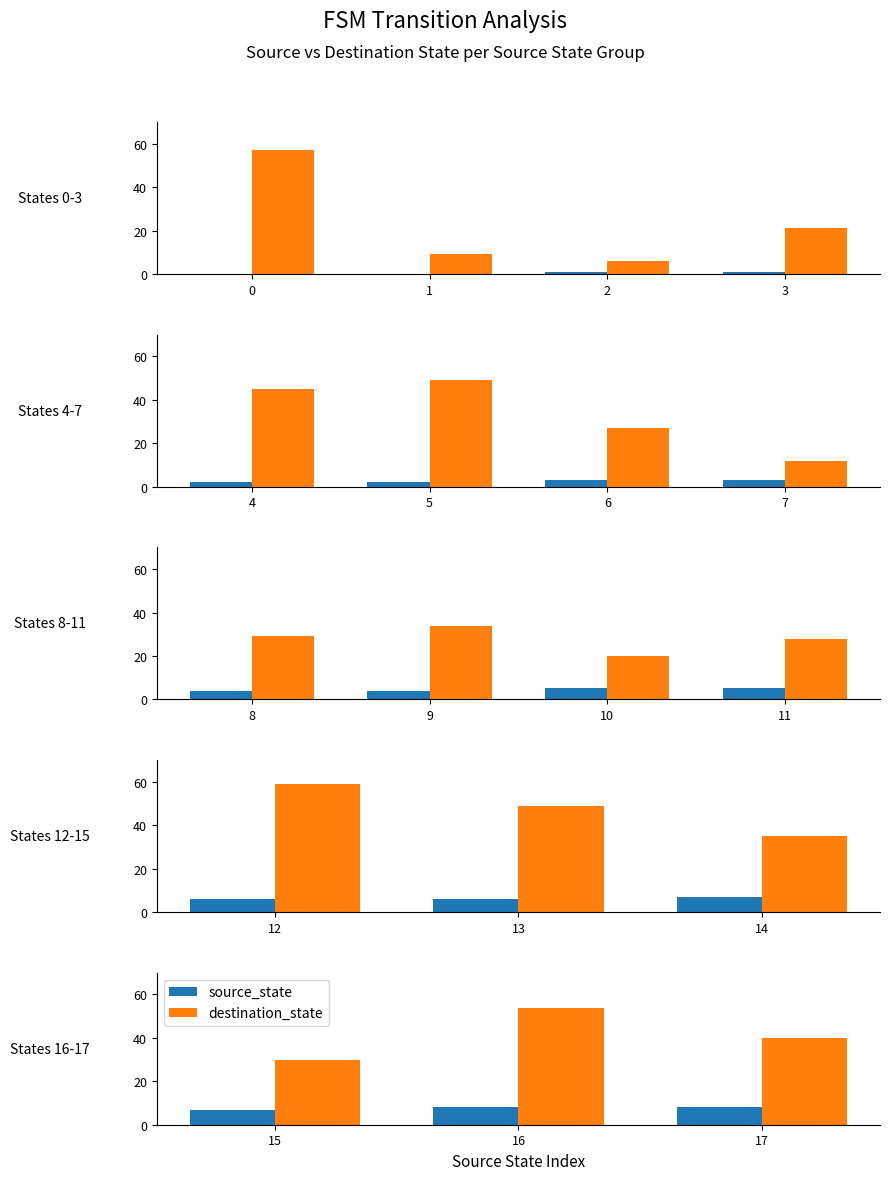

Does the chart contain any negative values?

No